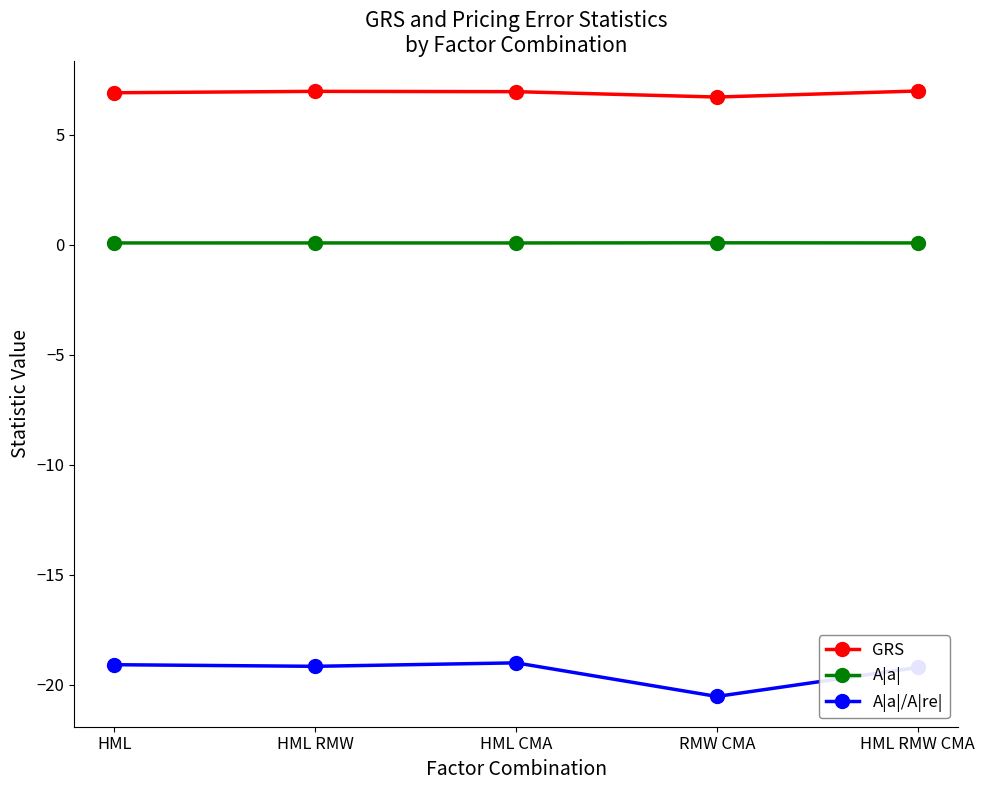

What are all the series names shown in the legend?

GRS, A|a|, A|a|/A|re|